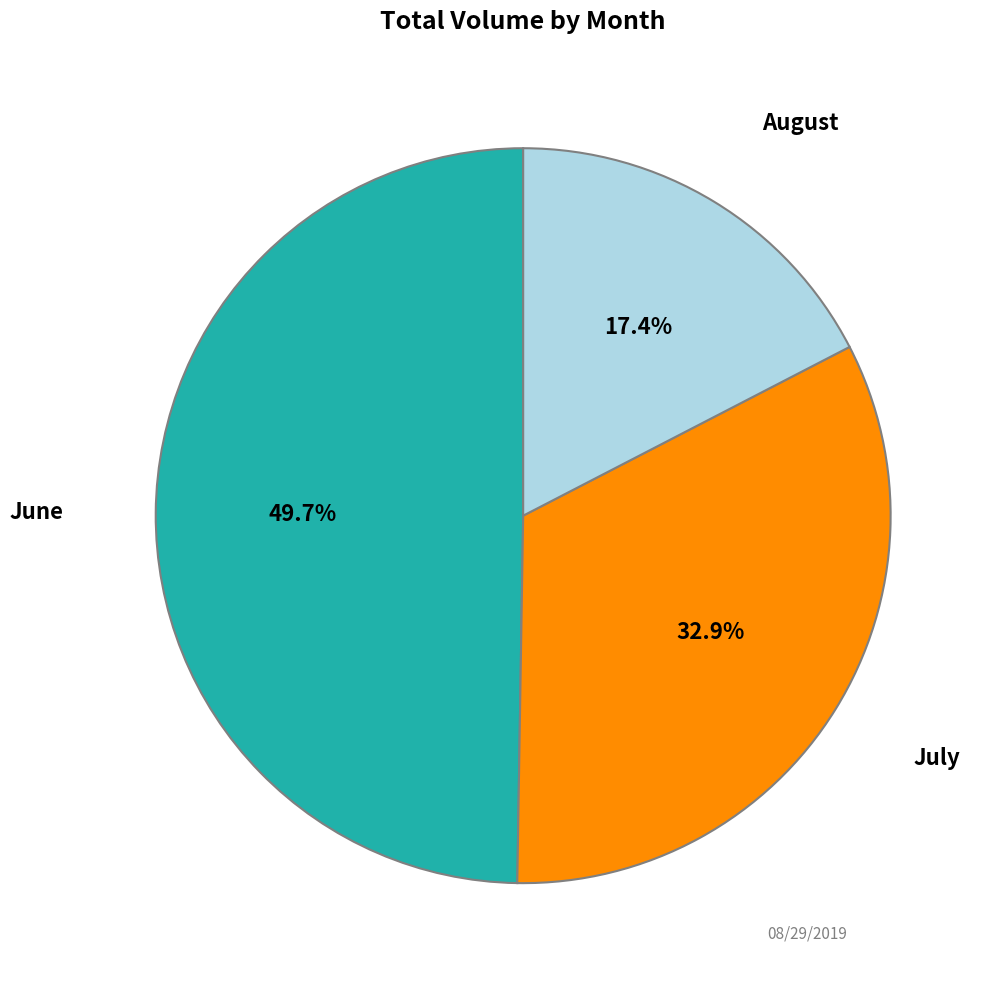

What percentage is NOT represented by July?

67.1%